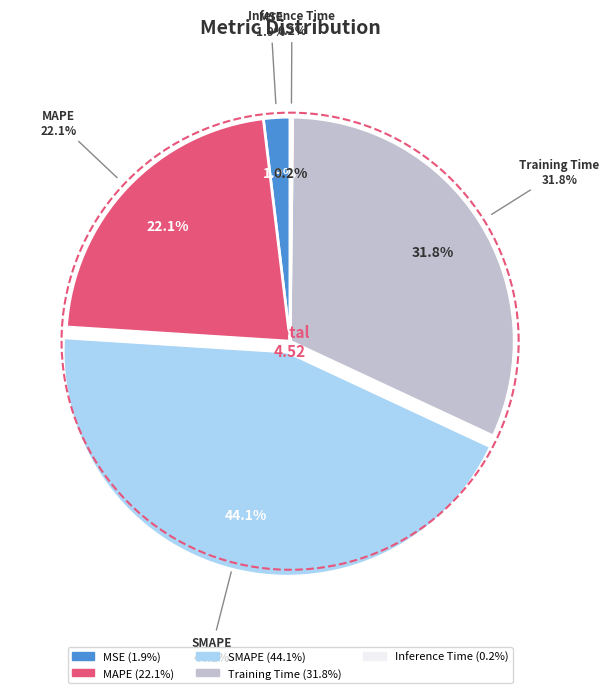

To the nearest percent, what is the average slice percentage?

20%